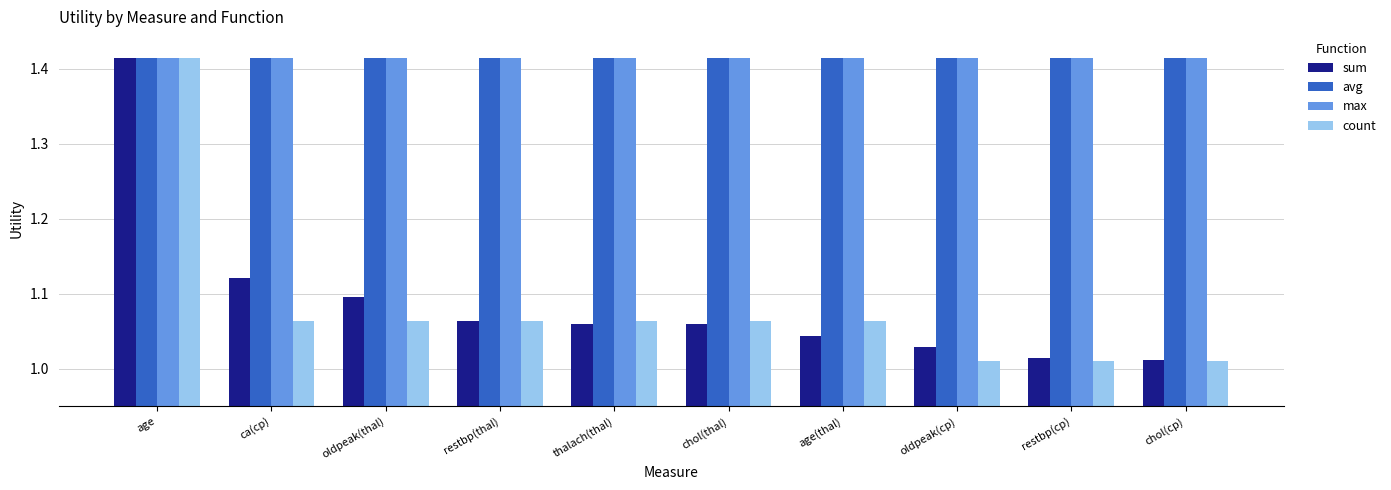

At which category is the sum across all series the highest?

age